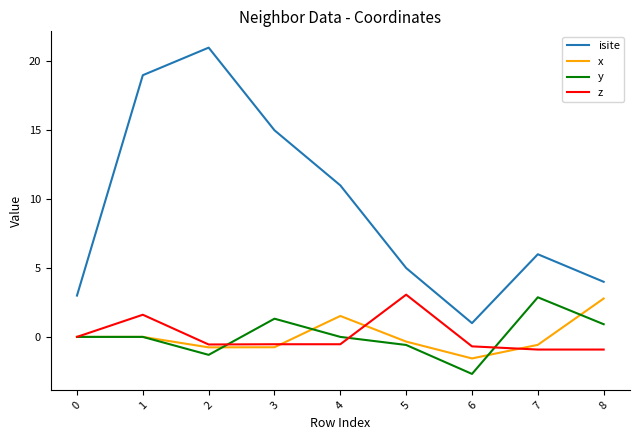

The value of isite at 8 is 4.0. True or false?

True